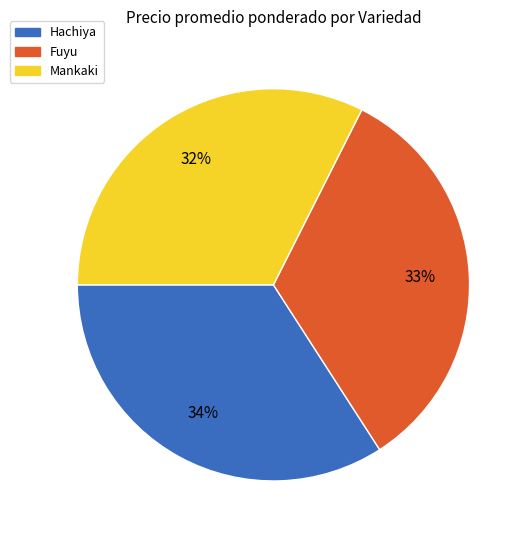

How many segments does this pie chart have?

3